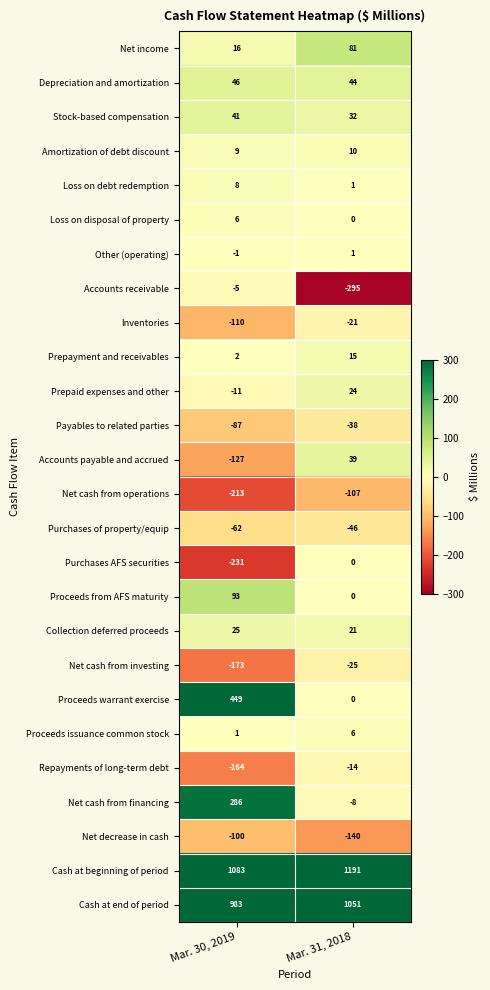

Which series has the widest spread of values?

Proceeds warrant exercise